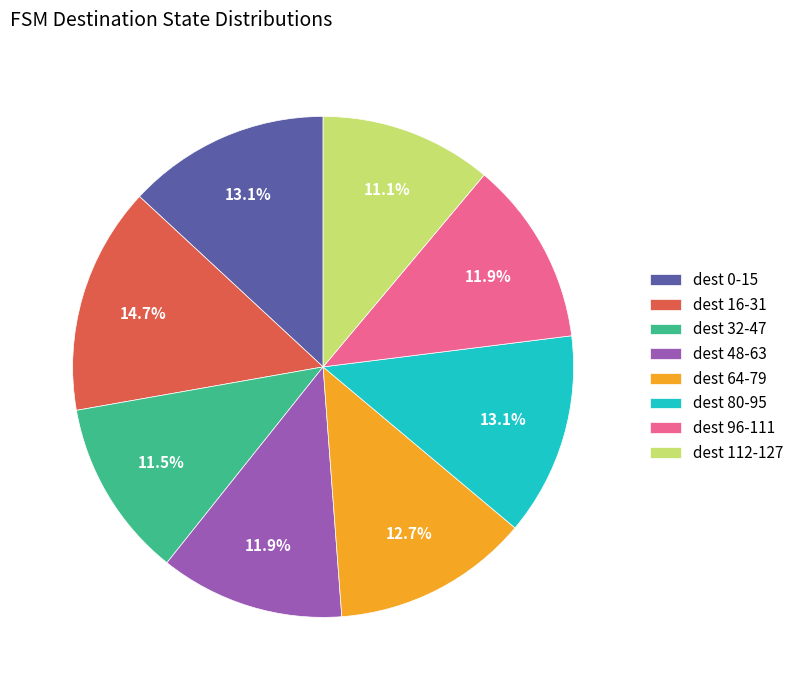

Between dest 16-31 and dest 48-63, which is larger?

dest 16-31